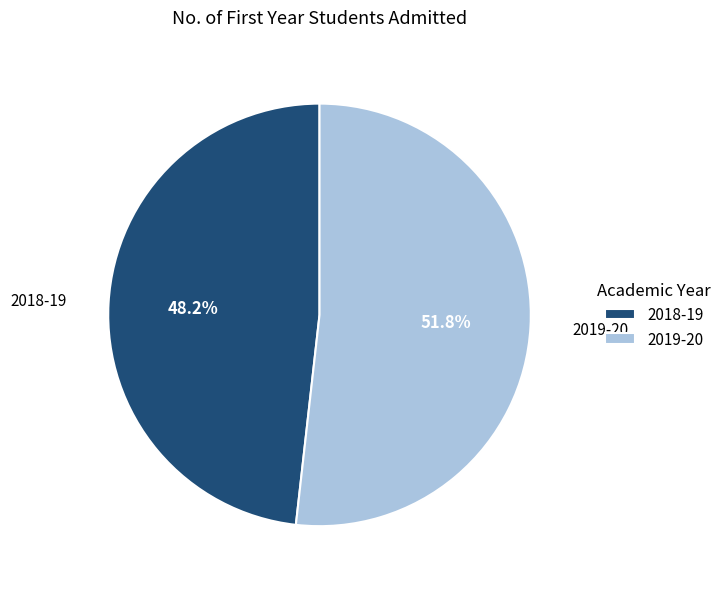

Rank the categories by value from highest to lowest.

2019-20, 2018-19